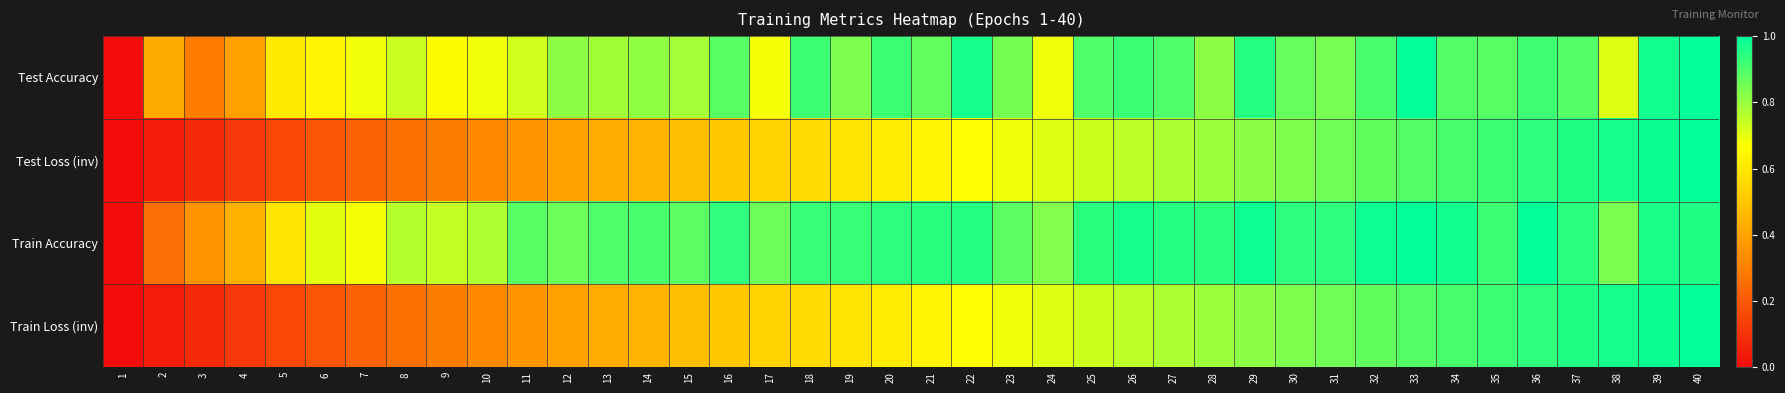

Count the number of data series in this chart.

4